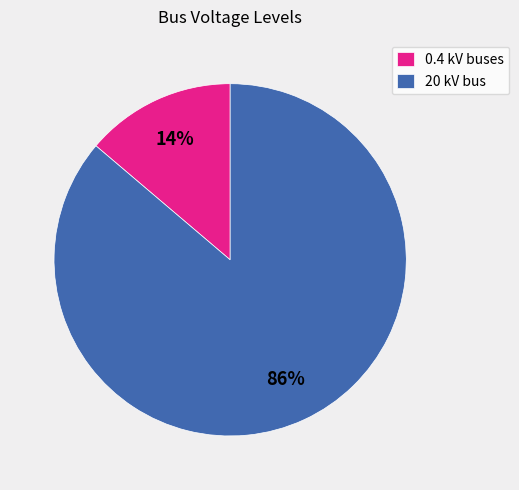

Is it true that 0.4 kV buses is 28% of the pie?

False